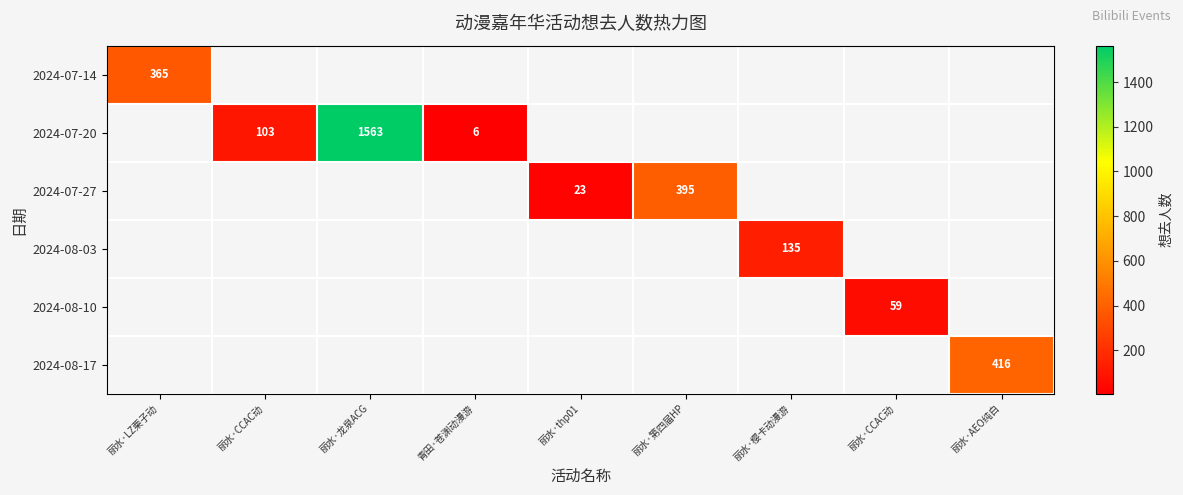

At how many categories does at least one series exceed 295?

4